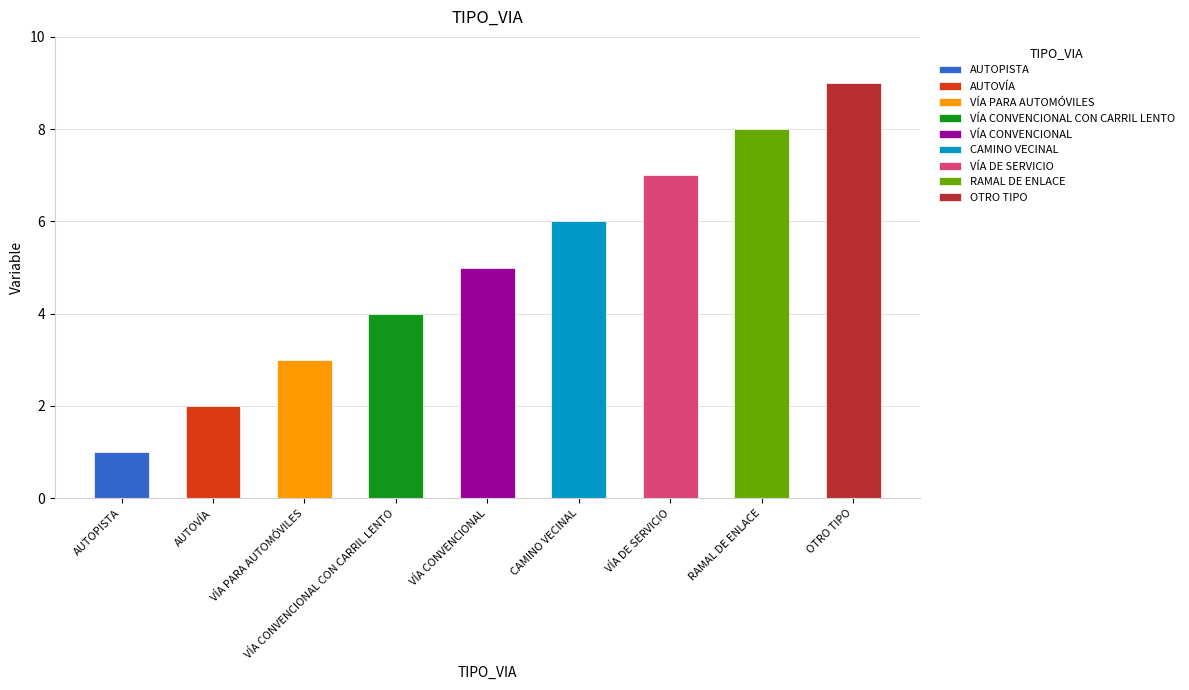

Which label corresponds to the smallest value in the chart?

AUTOPISTA